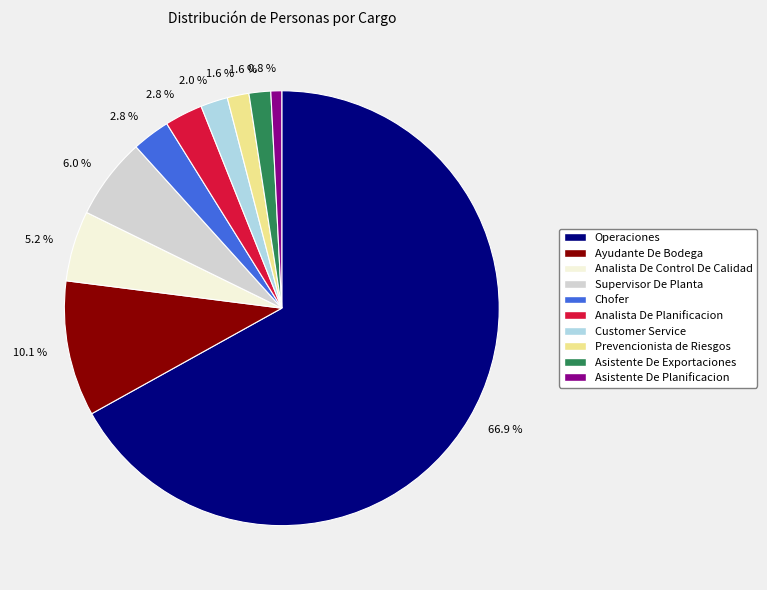

To the nearest percent, what is the average slice percentage?

10%